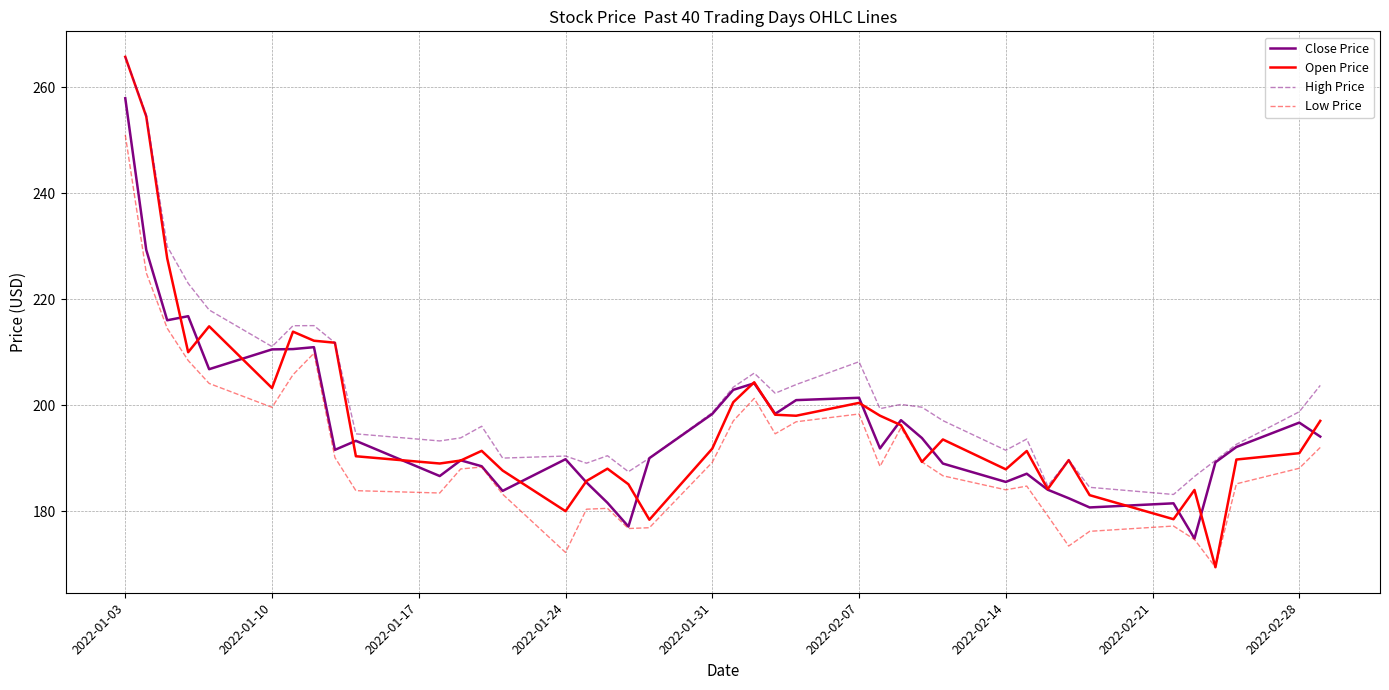

Which series has the largest total across all categories?

High Price